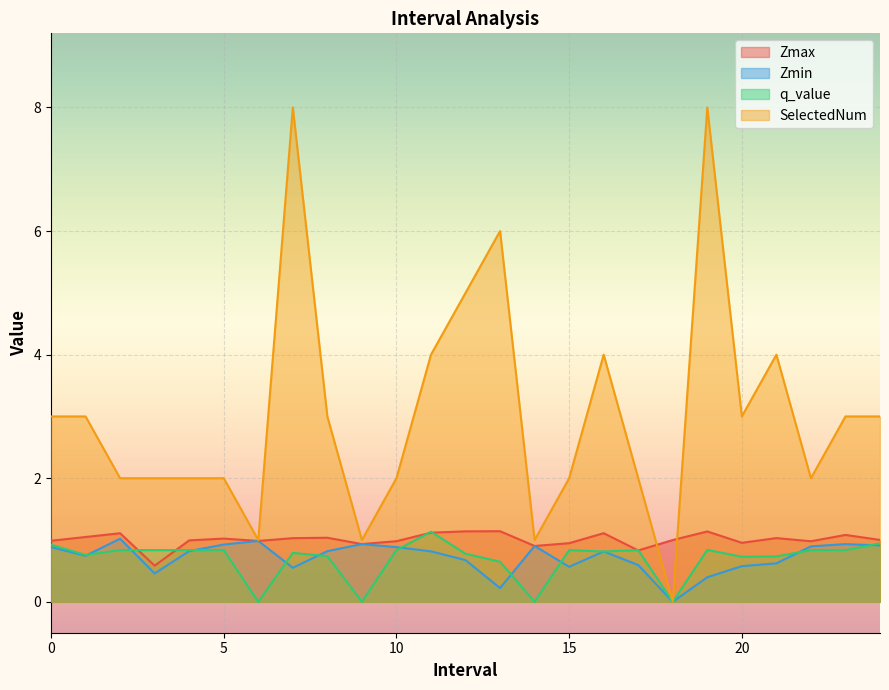

True or false: Zmin has a value of 0.0 at 18.0.

True